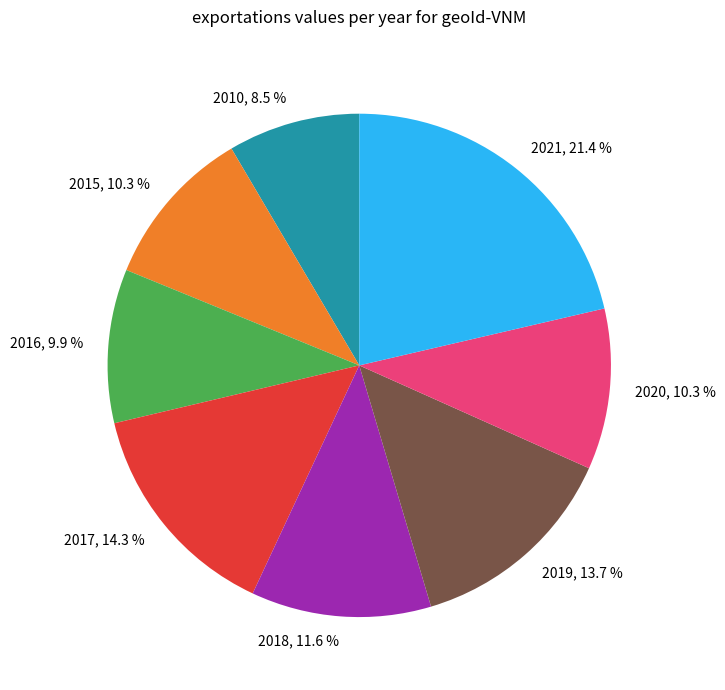

What is the ratio of the value at 2015 to the value at 2017?

0.7